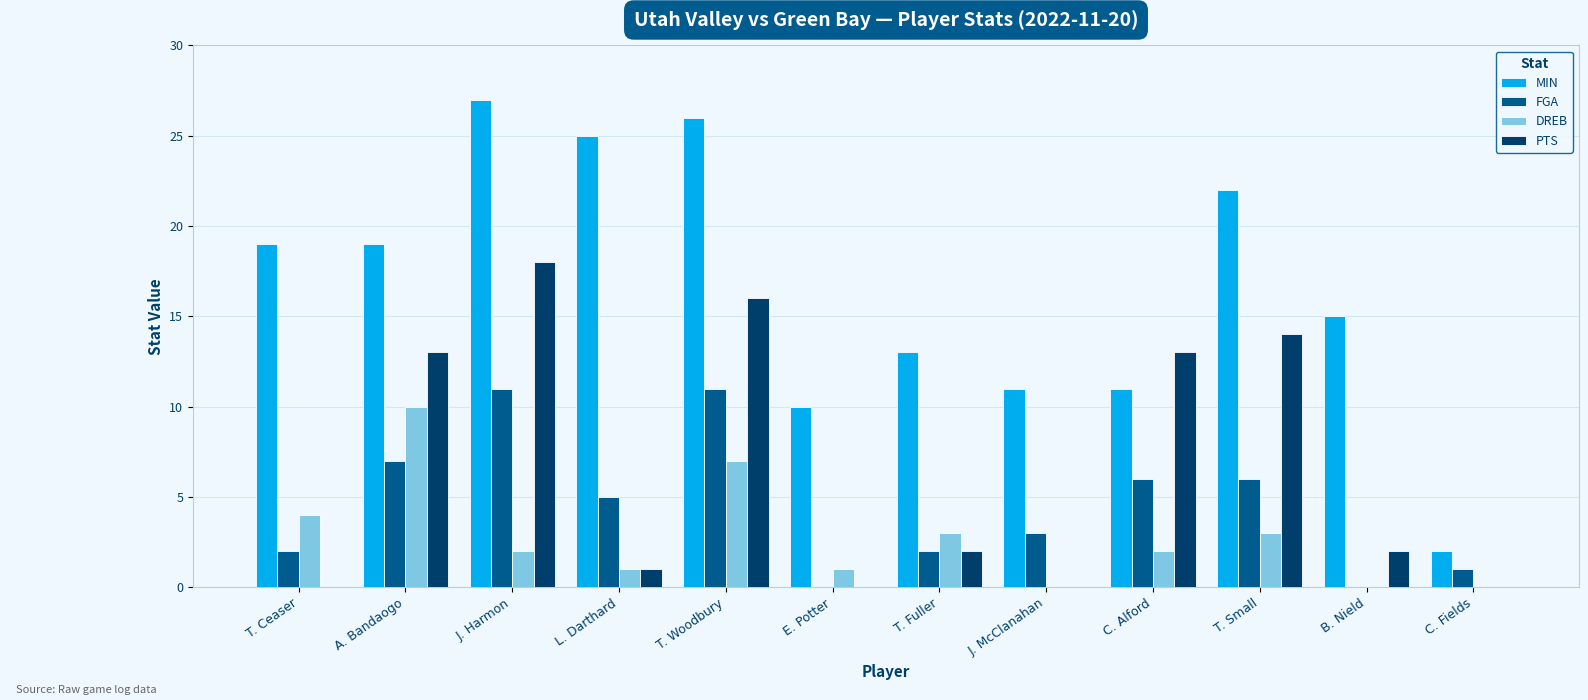

Which series changed the most between T. Ceaser and L. Darthard?

MIN